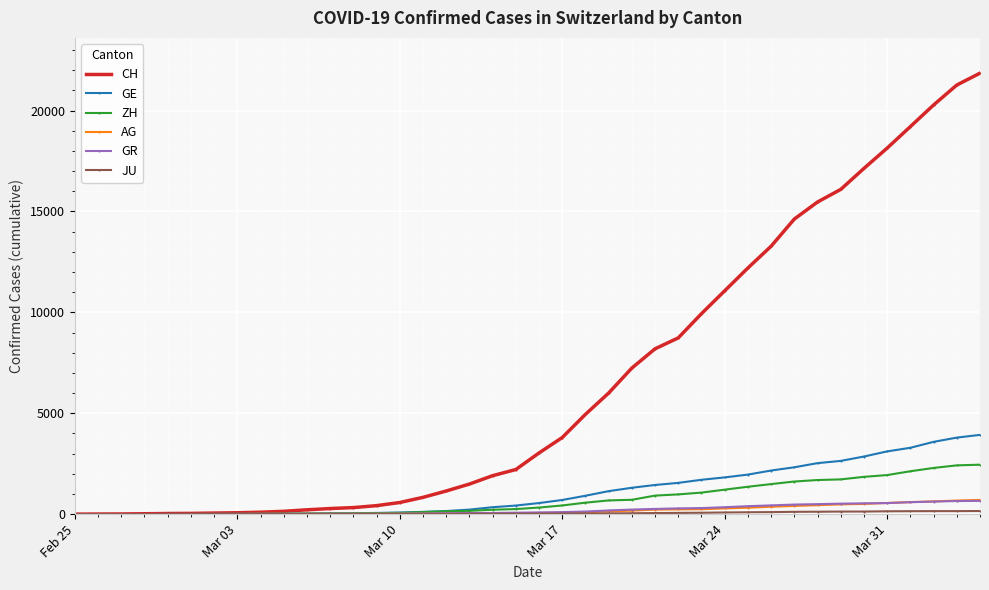

What is the maximum value for AG?

702